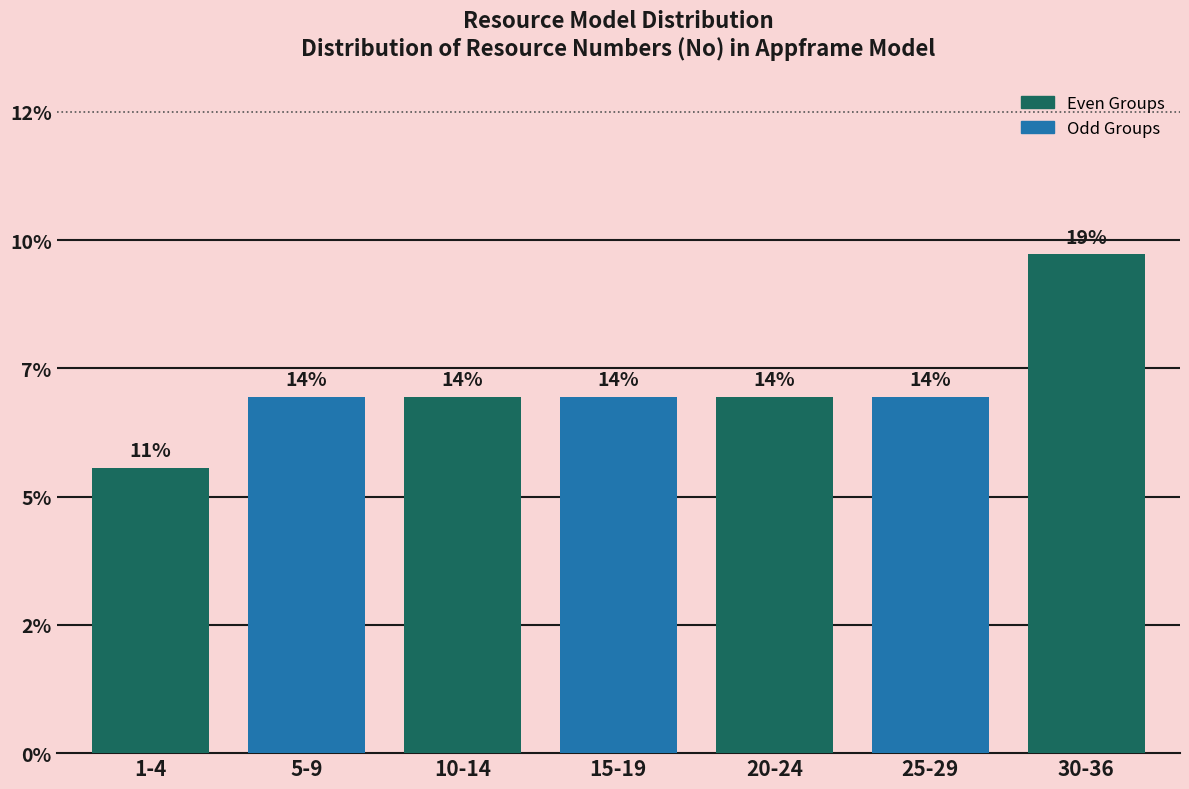

Does the chart contain any negative values?

No